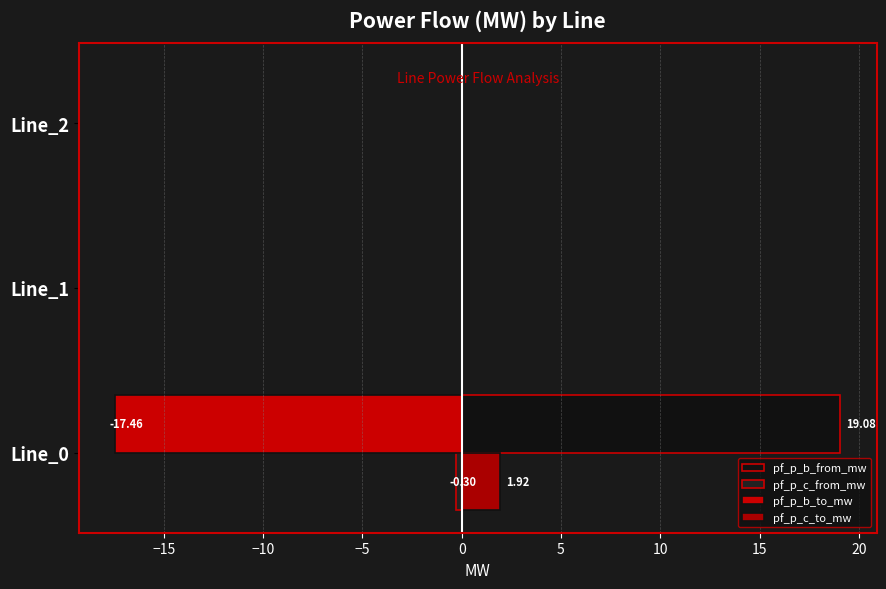

How many distinct data groups are displayed?

4